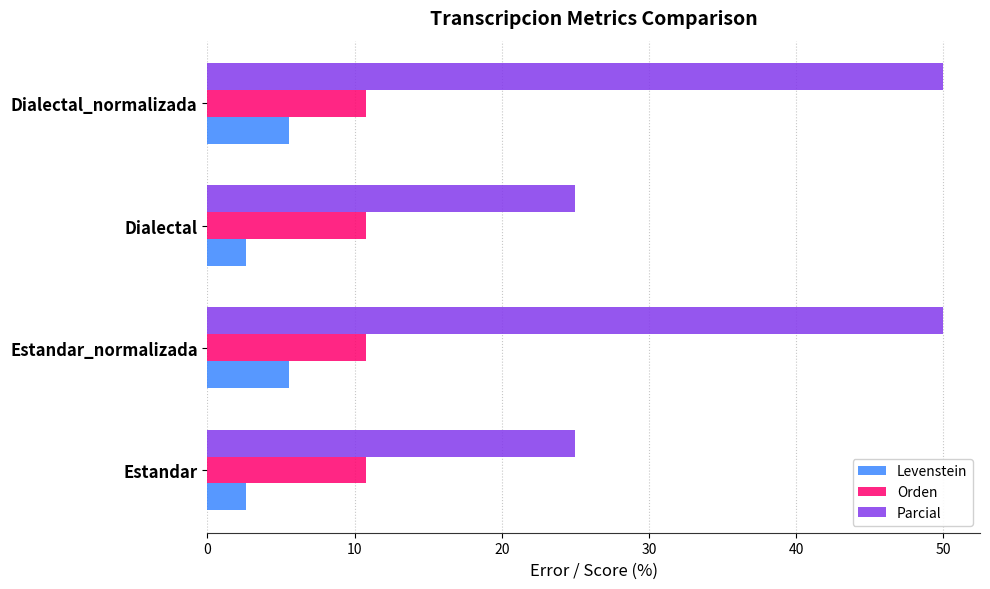

How many Parcial values are between 25 and 50?

4